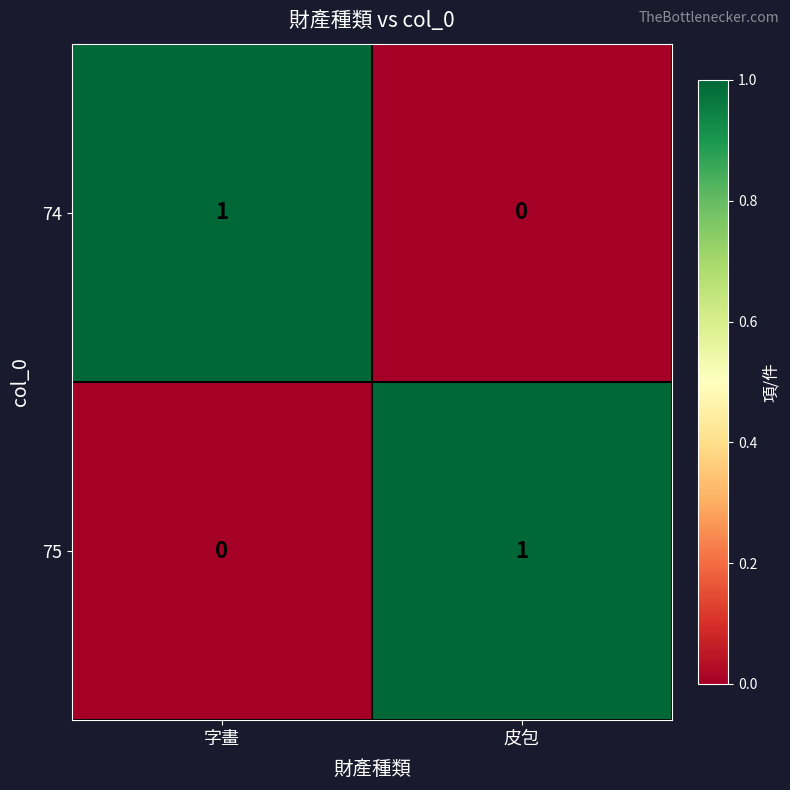

Rank the categories by 74 value from lowest to highest.

皮包, 字畫